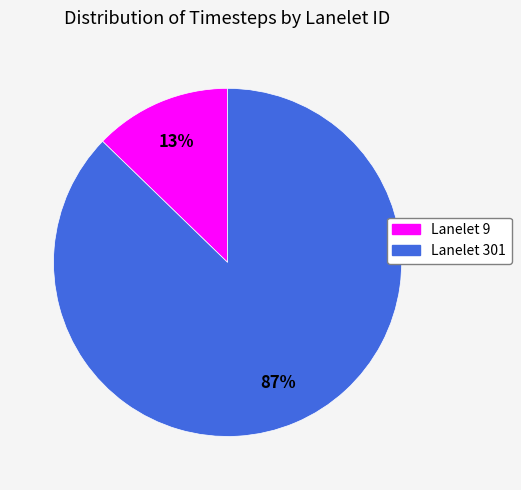

To the nearest percent, what is the average slice percentage?

50%